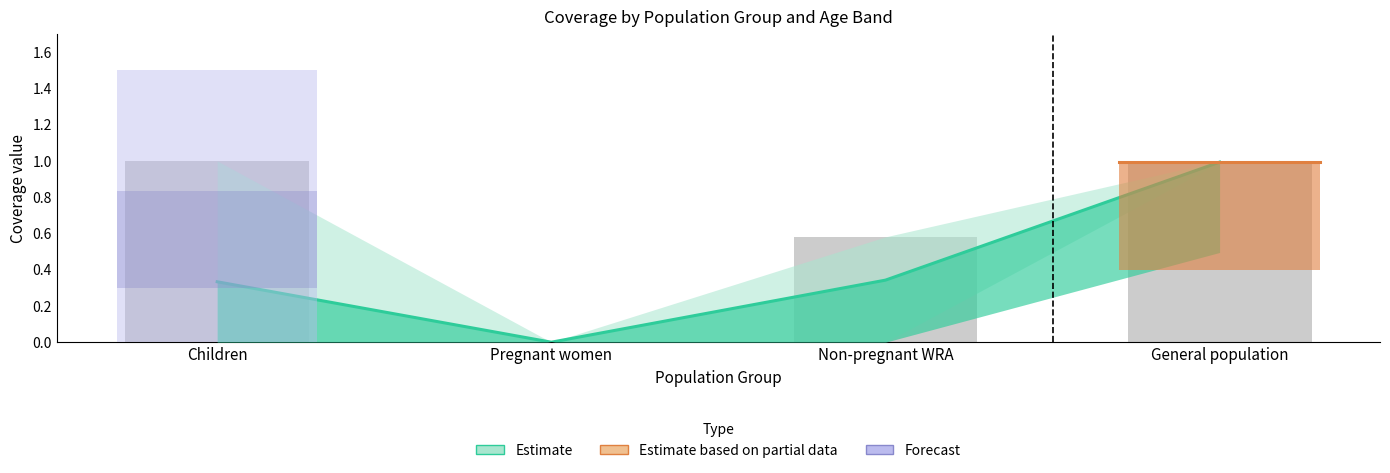

Are the bars horizontal?

No